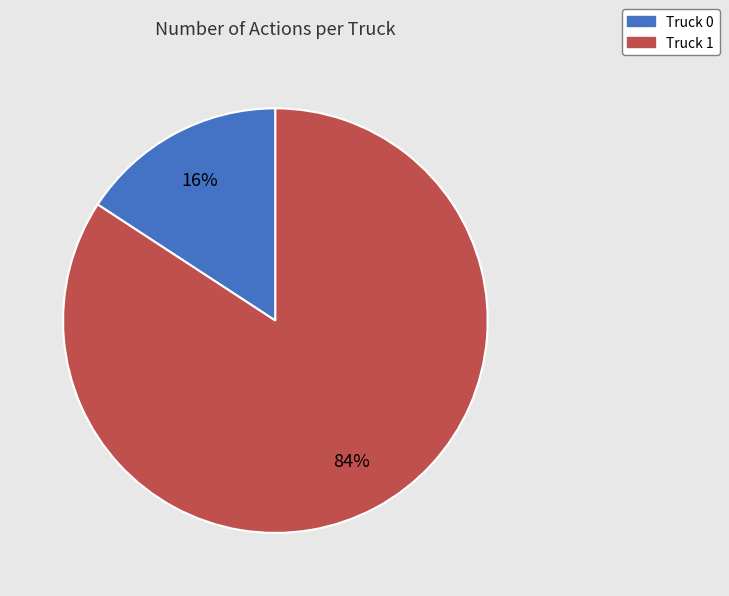

Does any single category account for the majority?

Yes